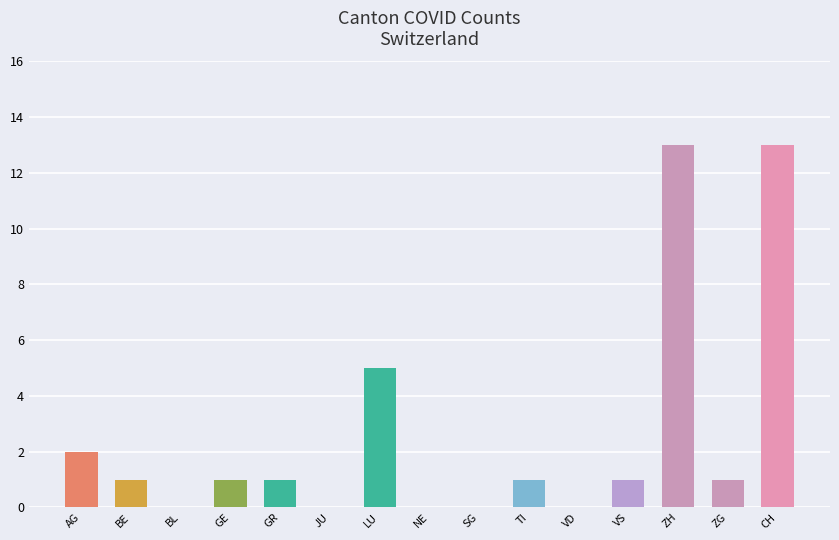

Which has a higher value, LU or NE?

LU